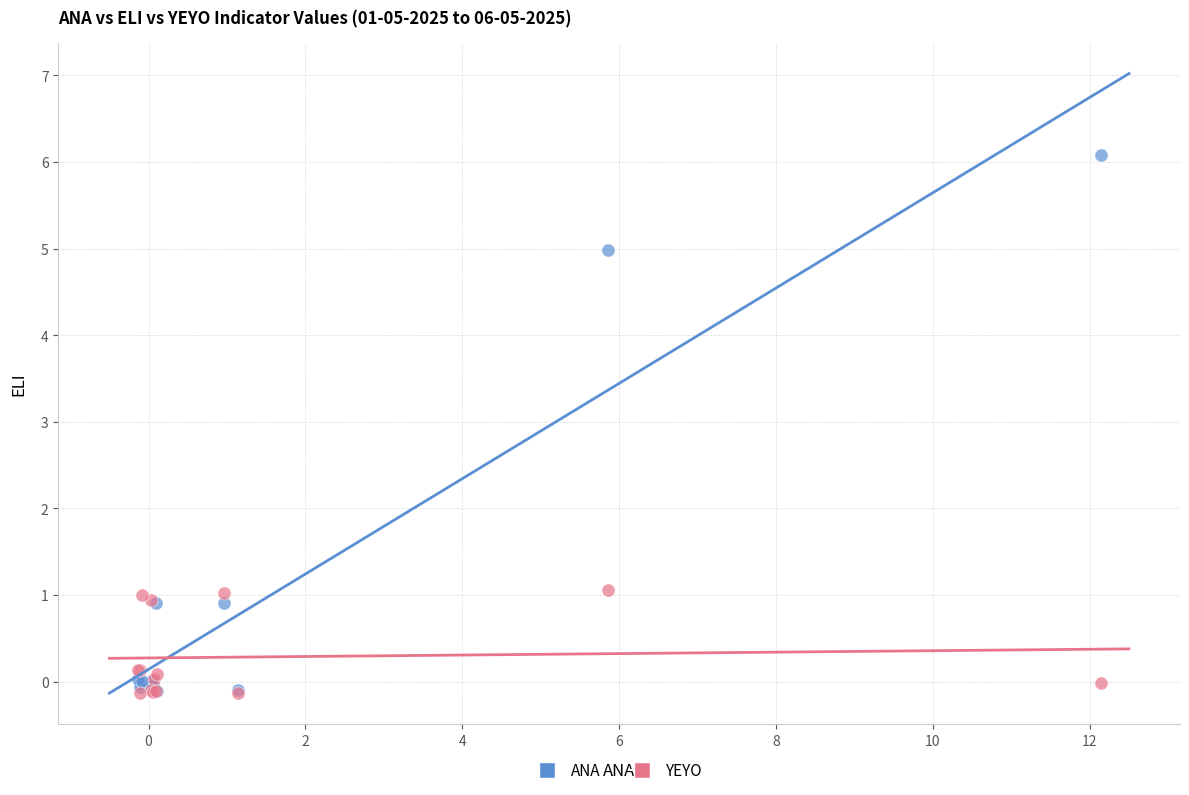

Which series has the widest spread of Y values?

ANA